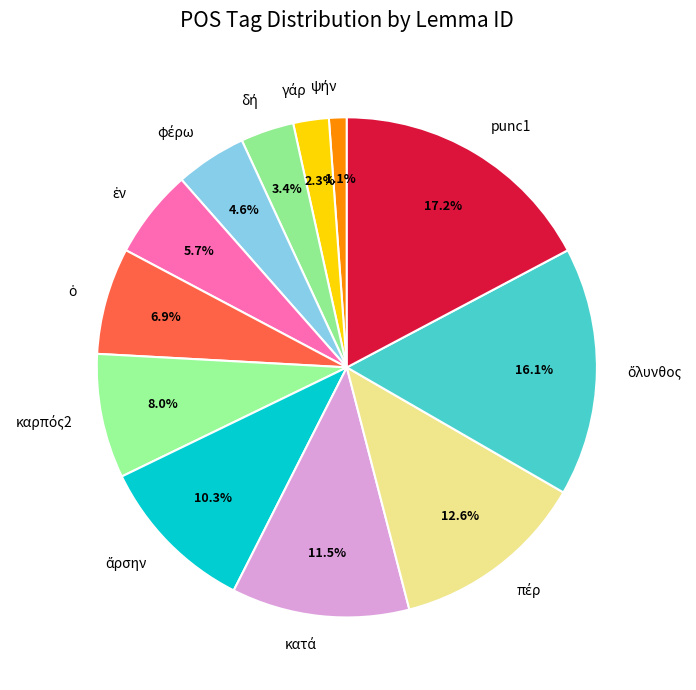

Which category has the biggest portion of the pie?

punc1